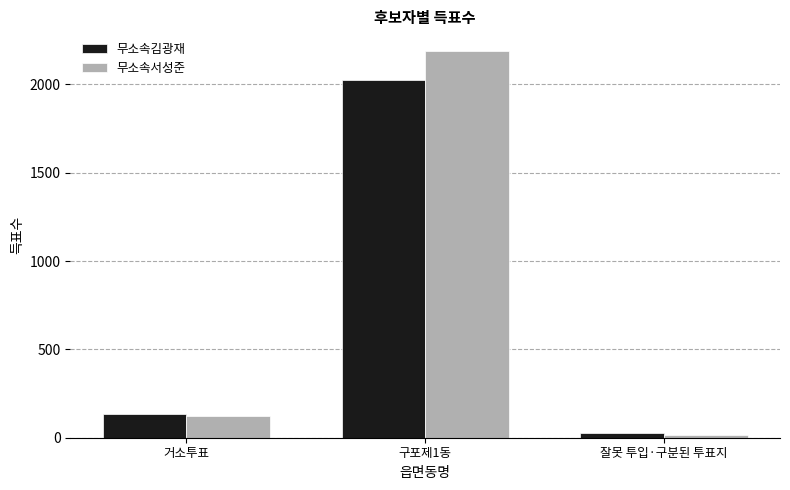

List the series in order of their peak value, lowest first.

무소속김광재, 무소속서성준